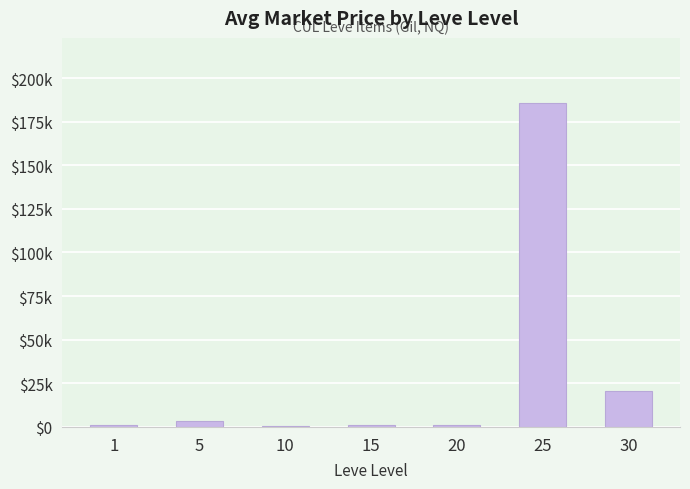

The chart shows a value of 632 at 10. True or false?

False